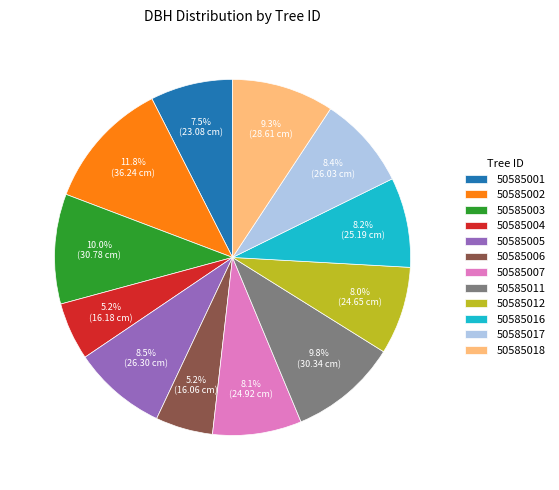

What percentage is the 50585017 slice, to the nearest percent?

8%